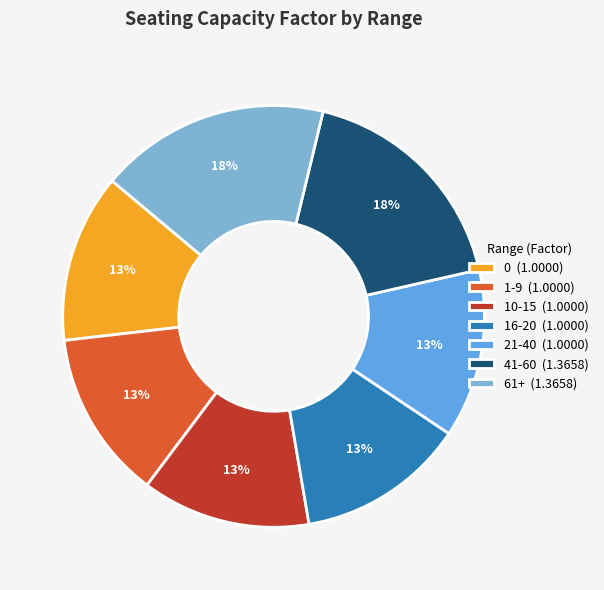

How many segments does this pie chart have?

7